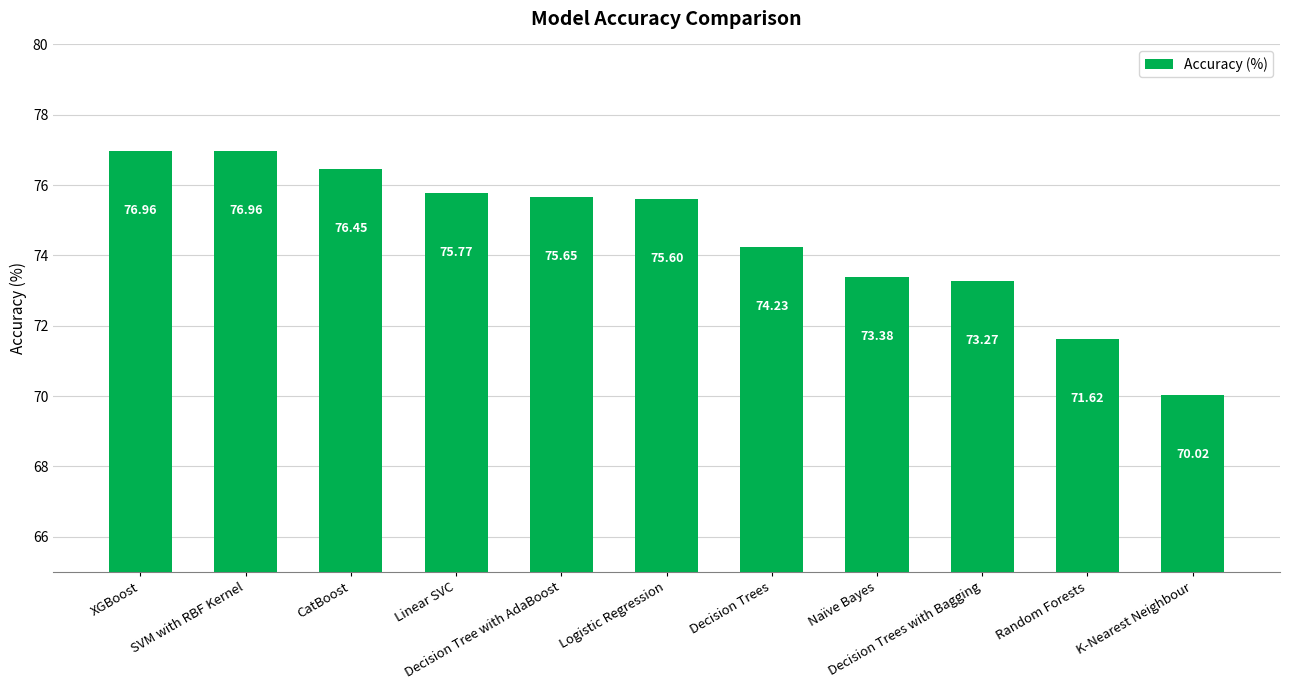

How many data points are above 75?

6